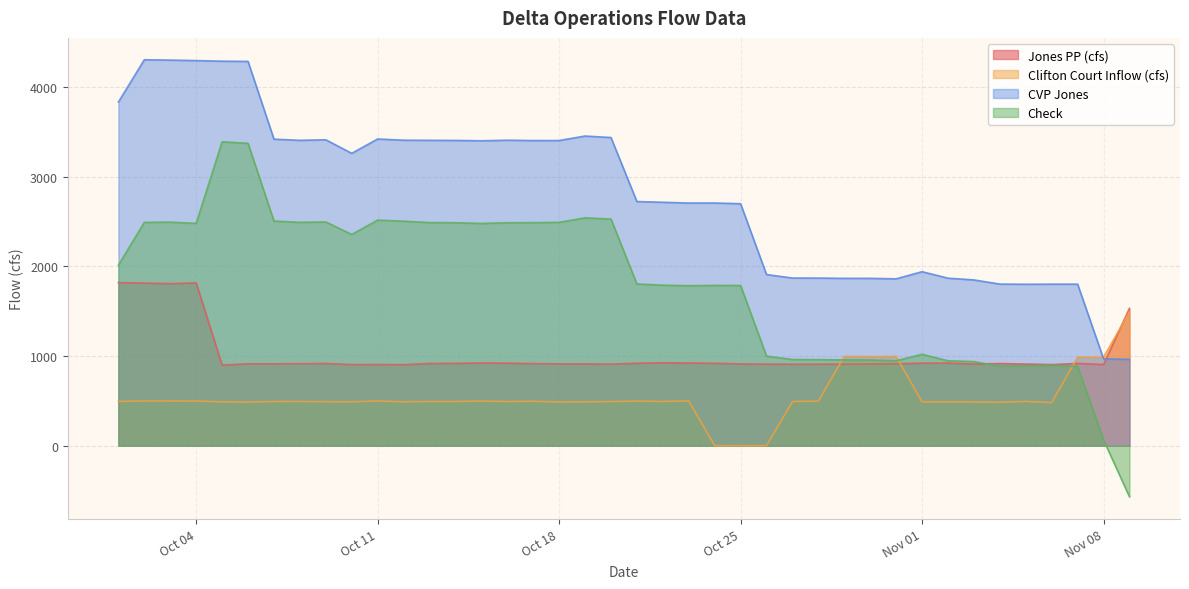

Rank the series by their average value, from highest to lowest.

CVP Jones, Check, Jones PP (cfs), Clifton Court Inflow (cfs)